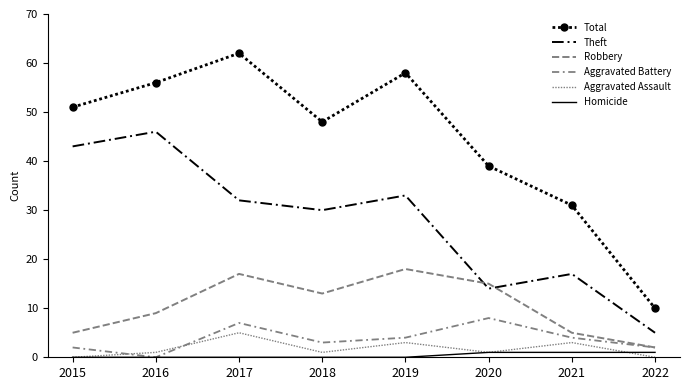

Reading right to left, transcribe all the data shown in this chart.

Total: 10	31	39	58	48	62	56	51
Theft: 5	17	14	33	30	32	46	43
Robbery: 2	5	15	18	13	17	9	5
Aggravated Battery: 2	4	8	4	3	7	0	2
Aggravated Assault: 0	3	1	3	1	5	1	0
Homicide: 1	1	1	0	0	0	0	0